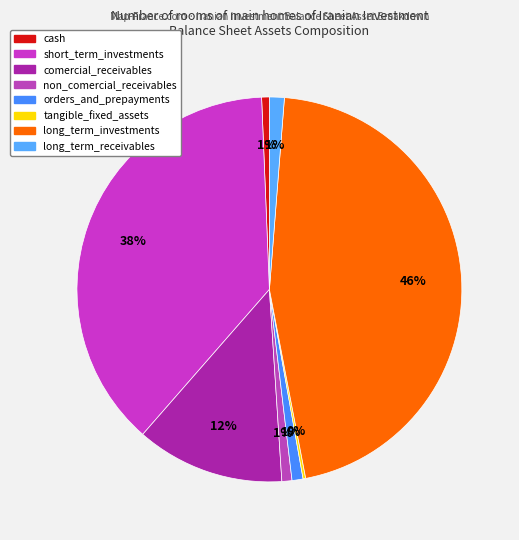

Does short_term_investments account for over 50% of the chart?

No